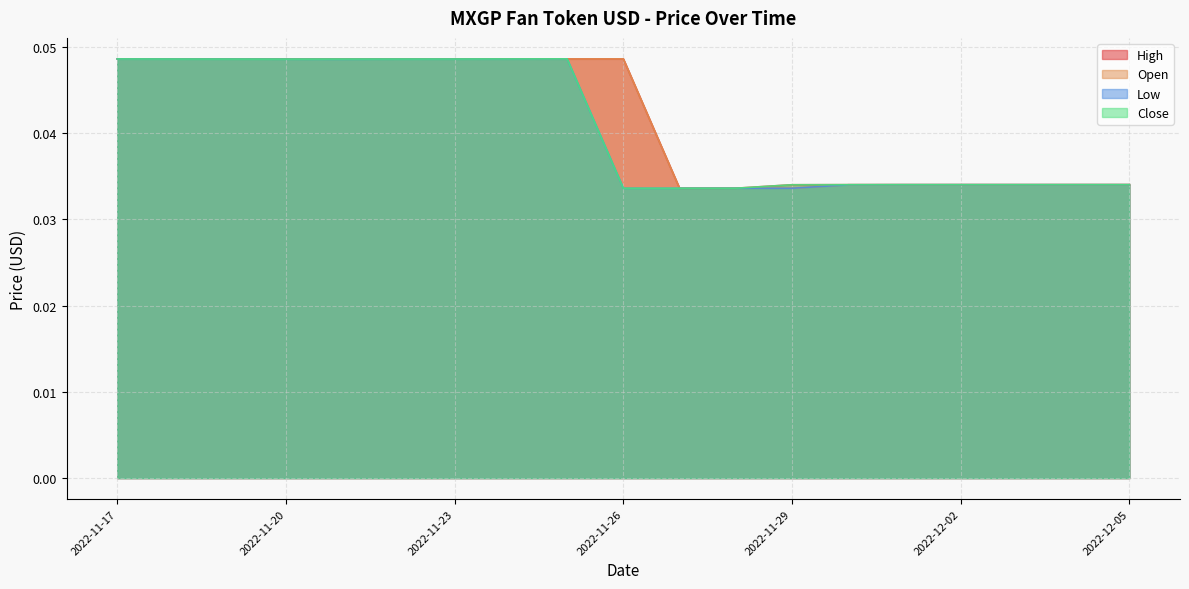

Between 2022-11-17 and 2022-12-05, which series saw the biggest shift?

Open